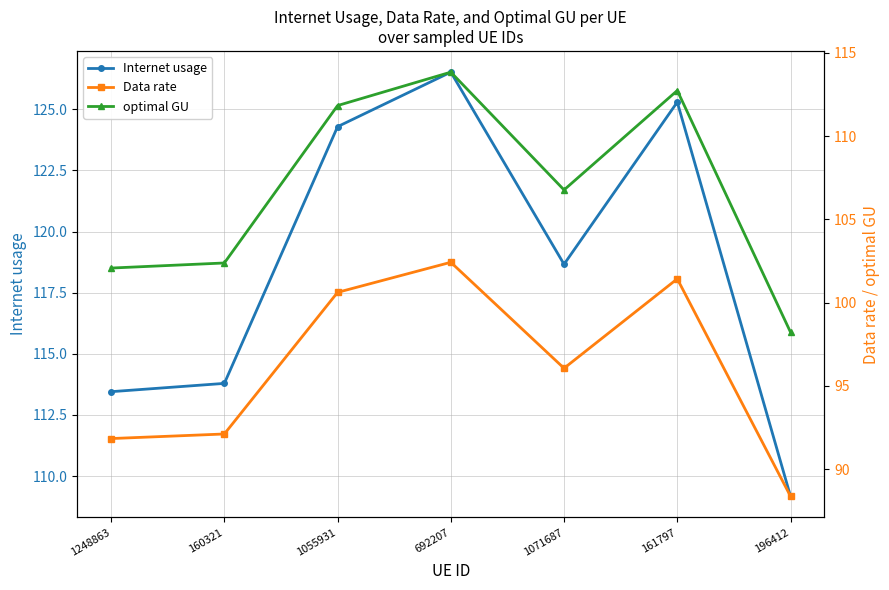

True or false: Internet usage and Data rate intersect in this chart.

False